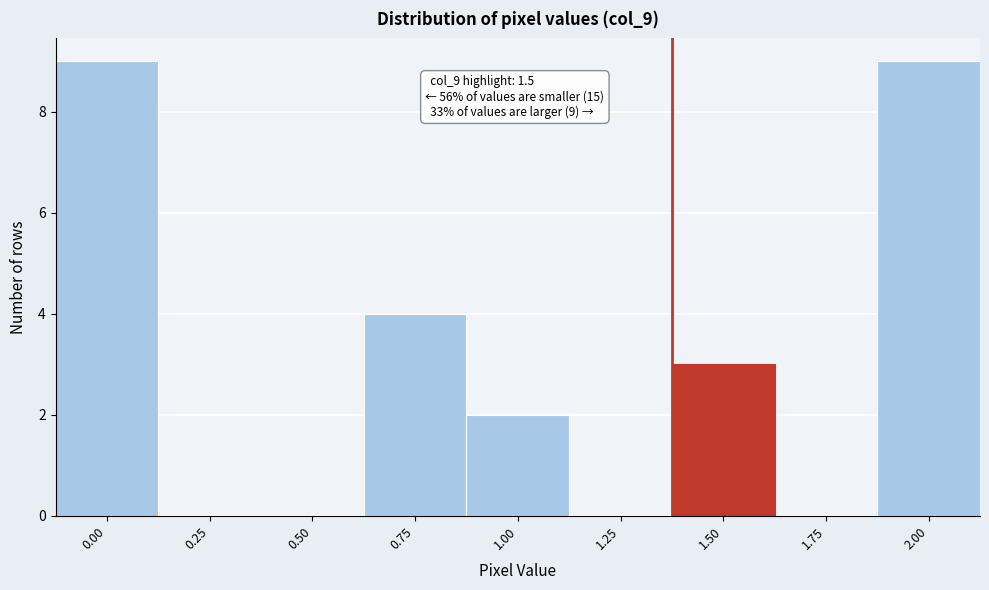

Reading right to left, extract all data points from this chart.

2.00=9	1.75=0	1.50=3	1.25=0	1.00=2	0.75=4	0.50=0	0.25=0	0.00=9